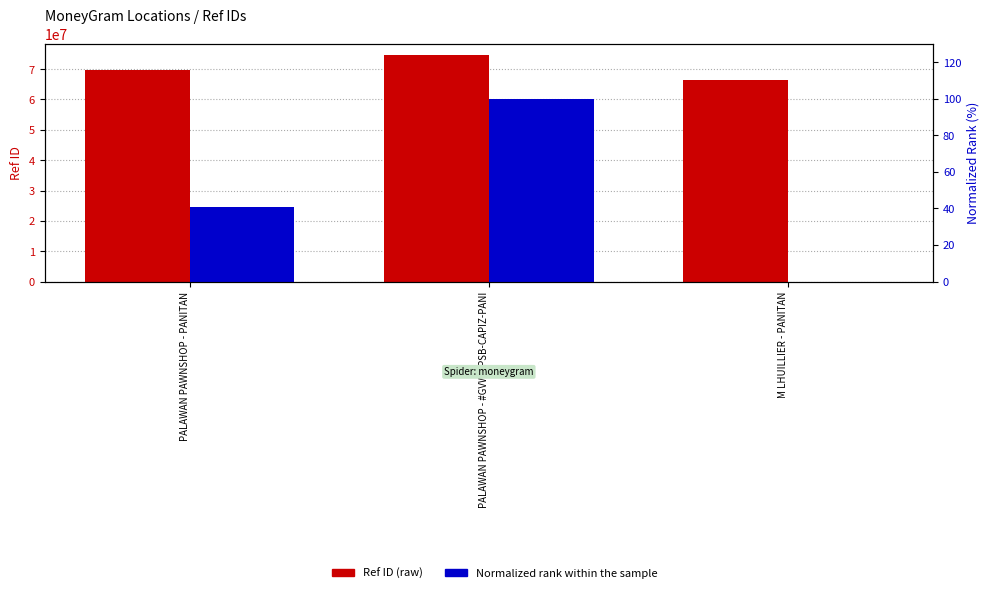

At which category does the chart reach its minimum across all series?

M LHUILLIER - PANITAN